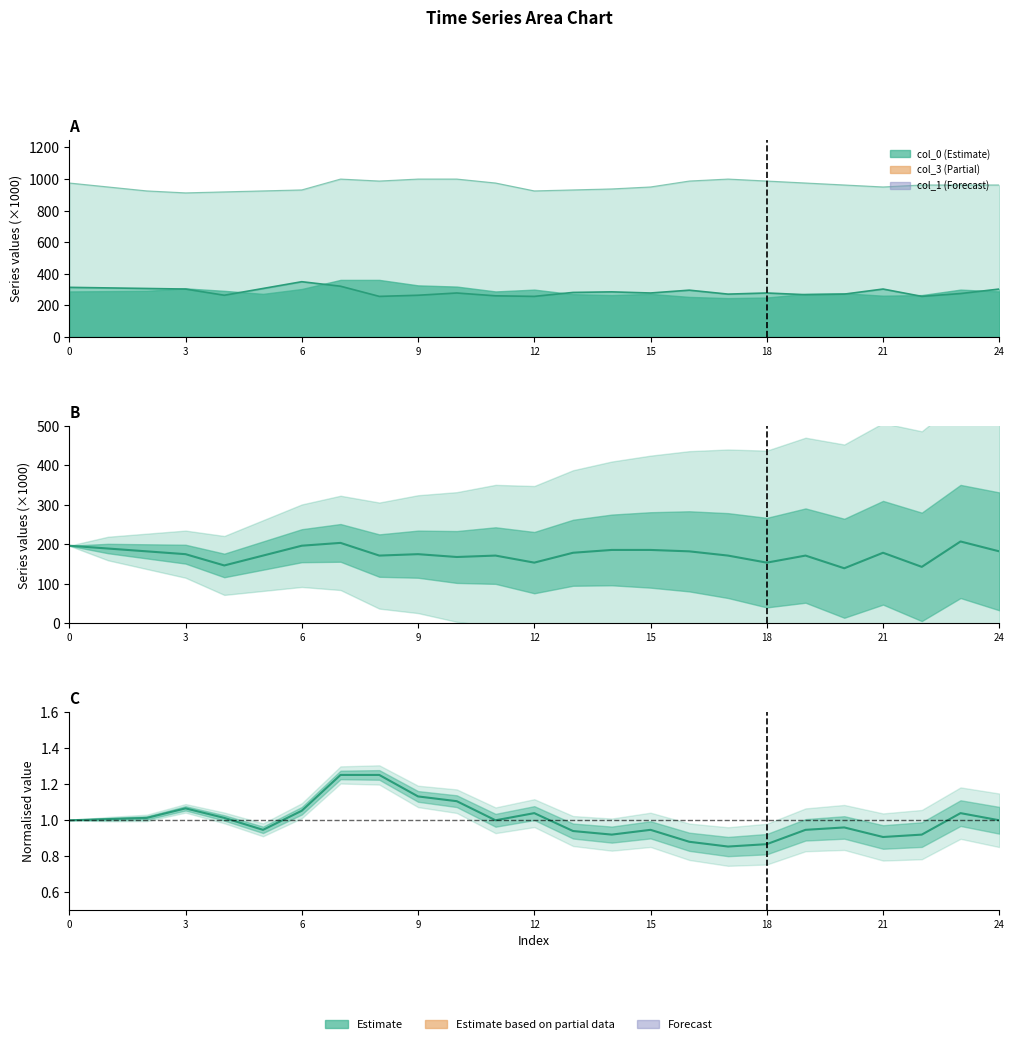

How many lines are shown in the chart?

2